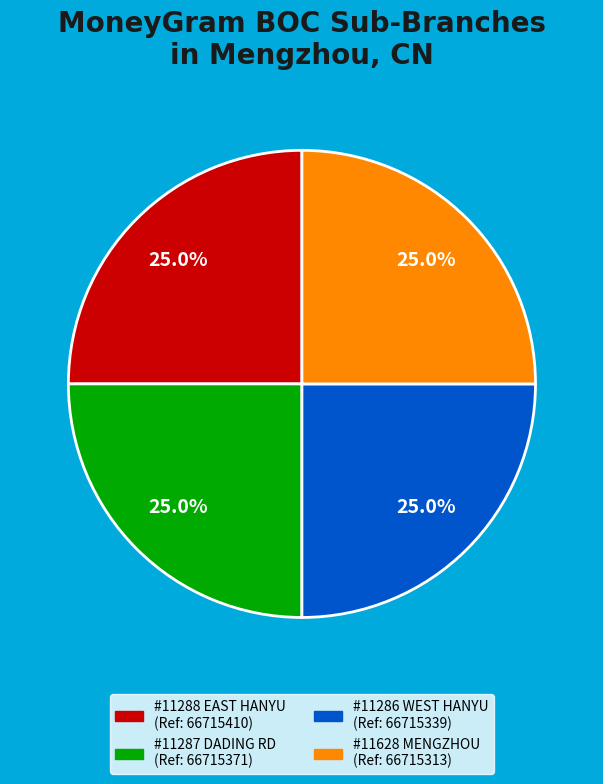

Does any single category account for the majority?

No